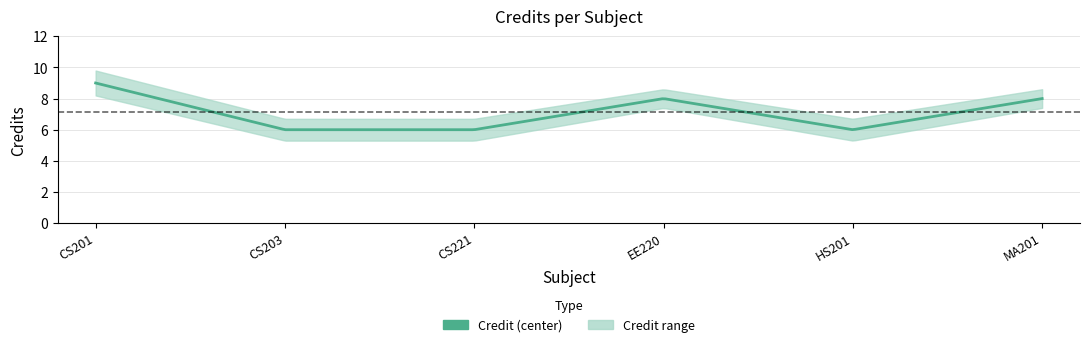

Is this an area chart (filled region under the line)?

No